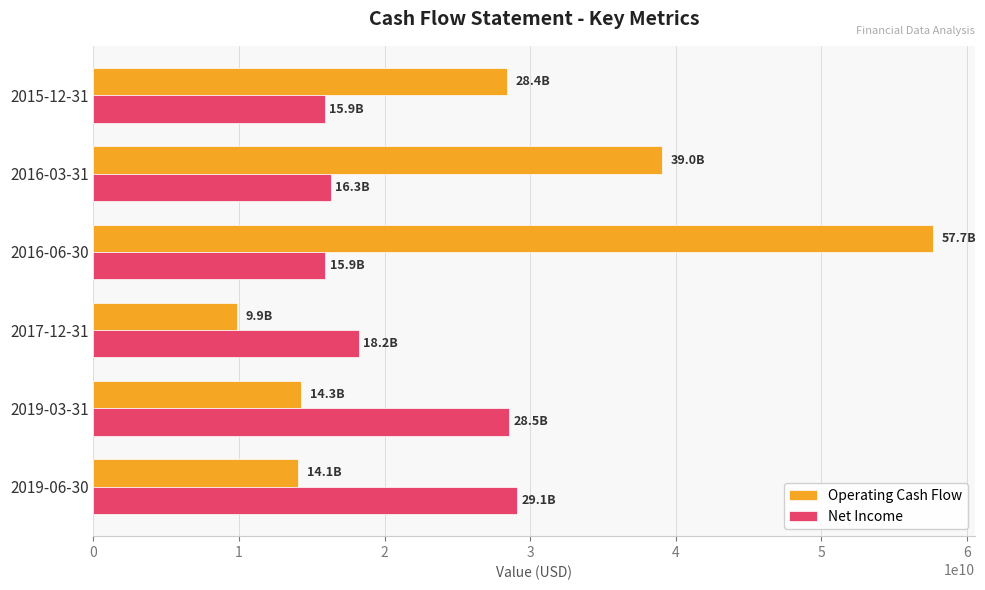

Rank the series at 2016-03-31 from highest to lowest value.

Operating Cash Flow, Net Income